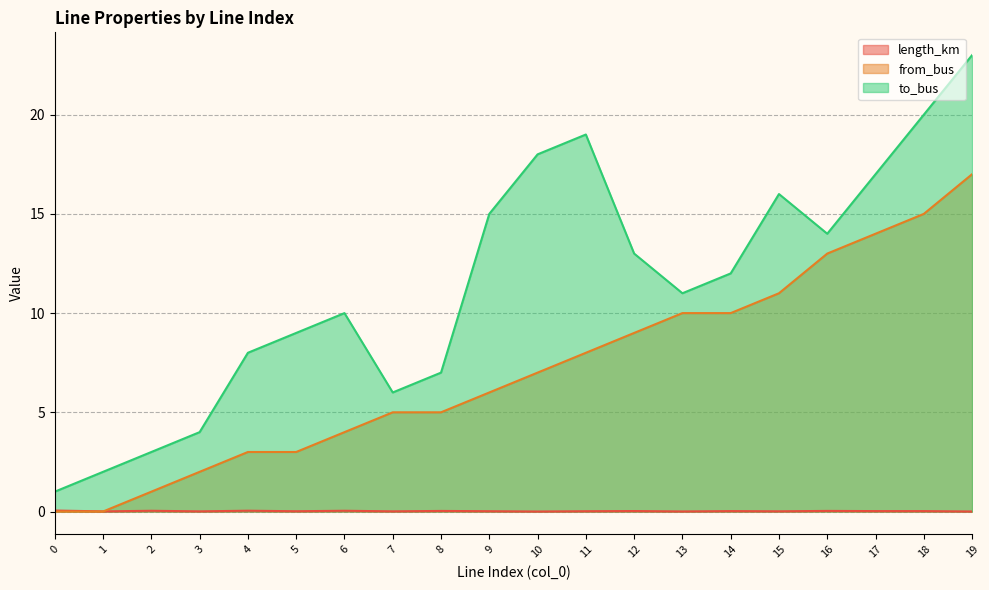

What is the sum of all to_bus values?

228.0